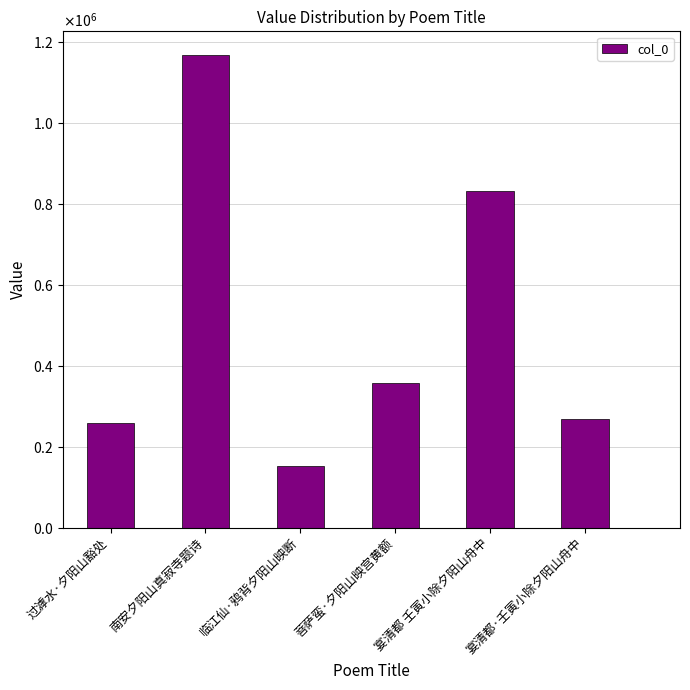

What is the change in value from 过滹水·夕阳山豁处 to 南安夕阳山真寂寺题诗?

+909222